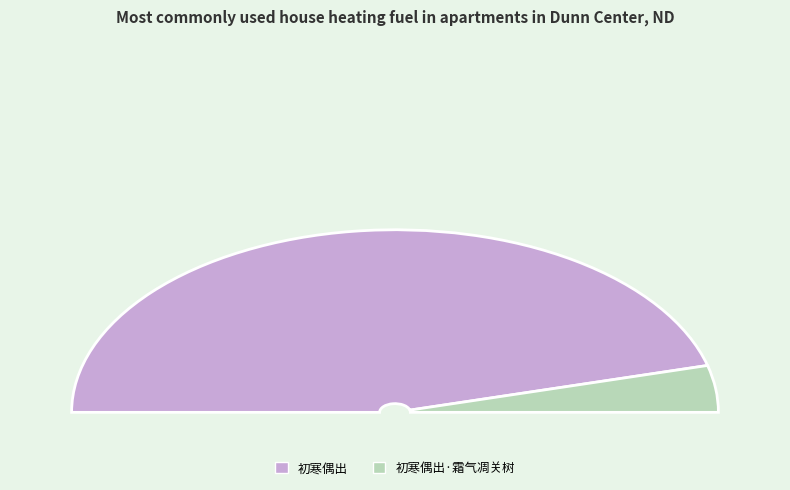

To the nearest percent, what is the difference between the 初寒偶出·霜气凋关树 and 初寒偶出 slice percentages?

83%